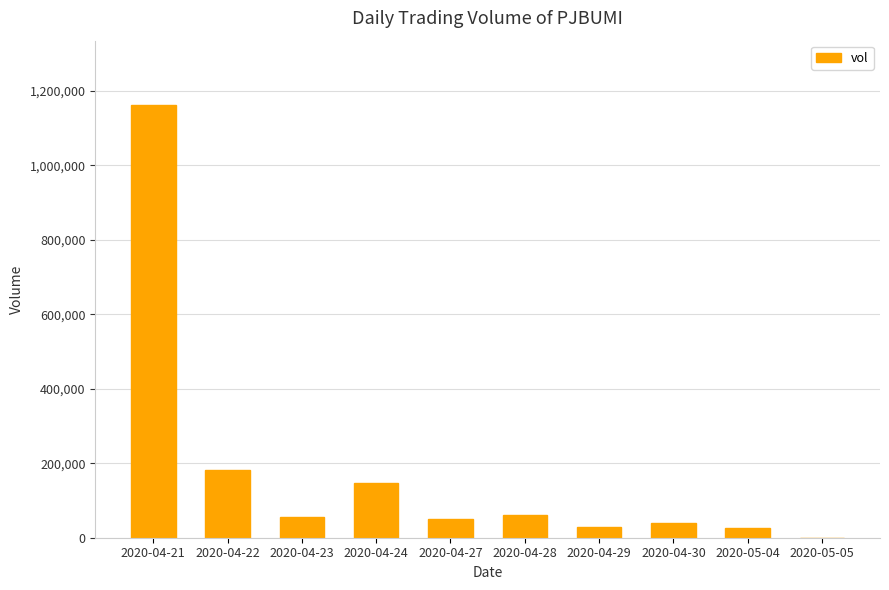

What is the sum of all values?

1748600